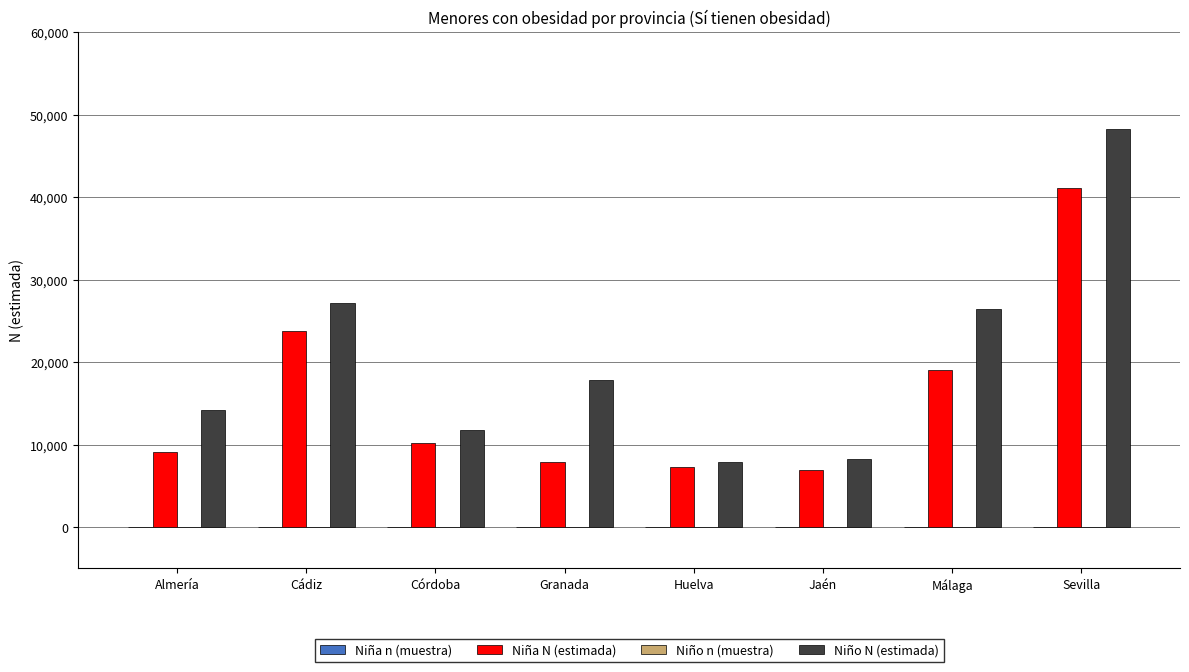

How many groups of bars are there?

8